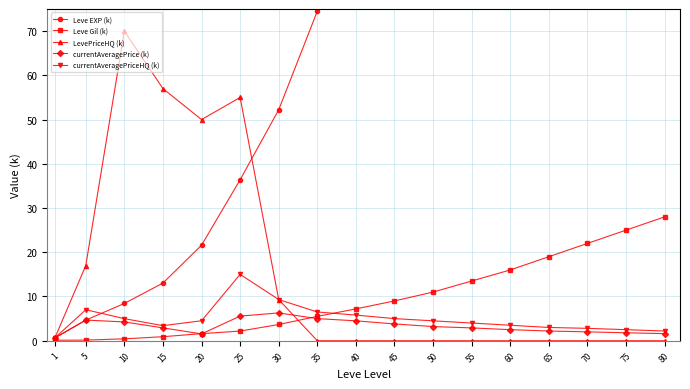

Which category has the highest value across all series?

80